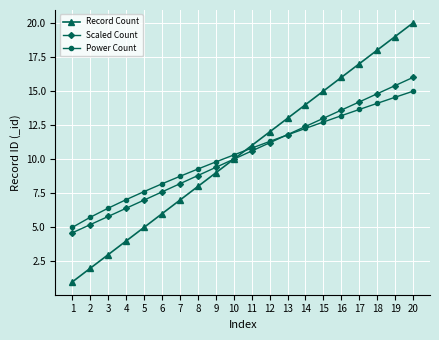

The value of Power Count at 9 is 12.8. True or false?

False